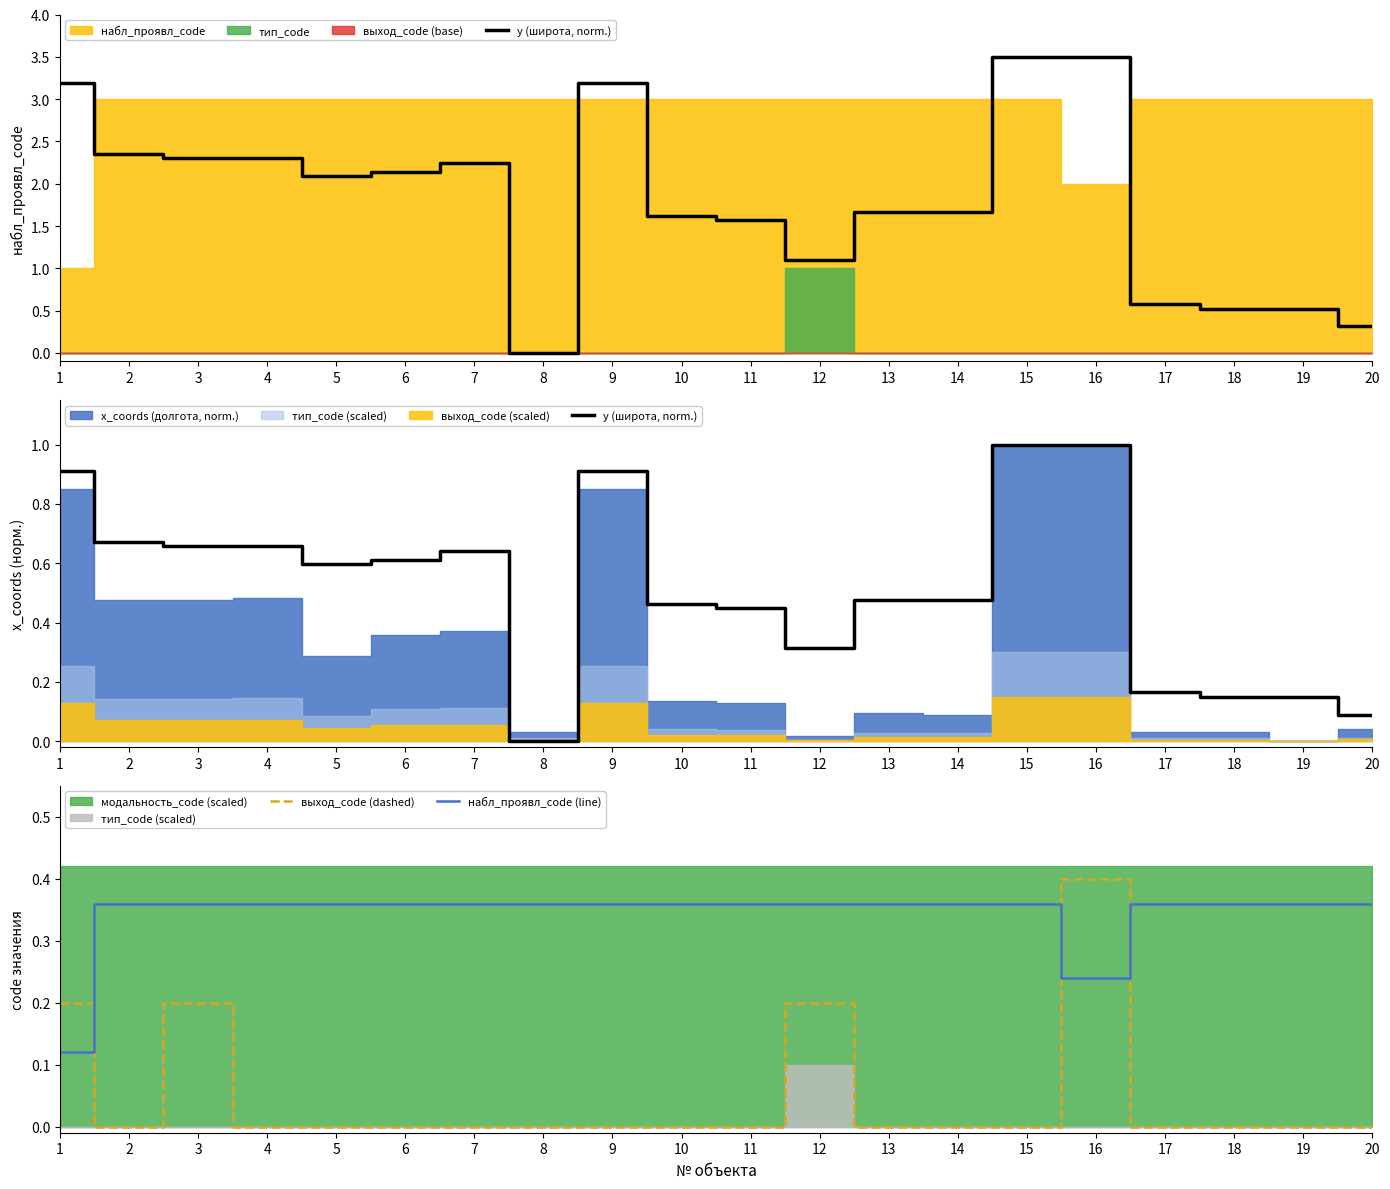

The y (широта, norm.) series shows 0.9 at 9. True or false?

True